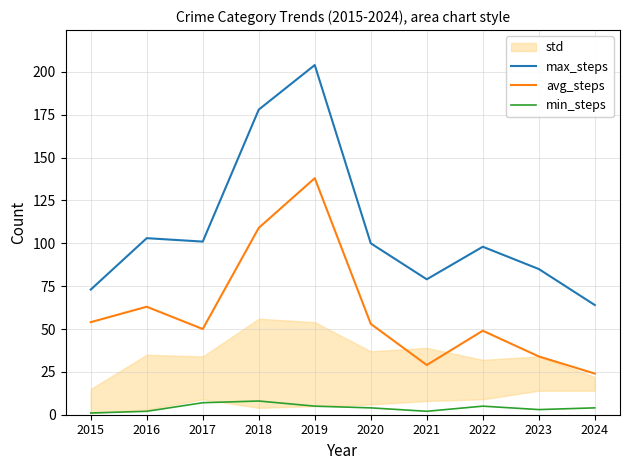

True or false: max_steps has more than 0 interior local peaks.

True